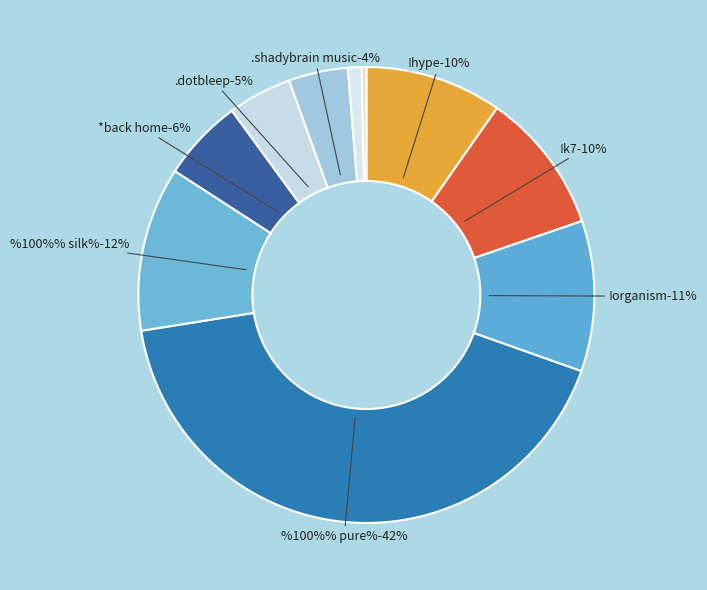

To the nearest percent, what is the difference between the largest and smallest slice percentages?

42%